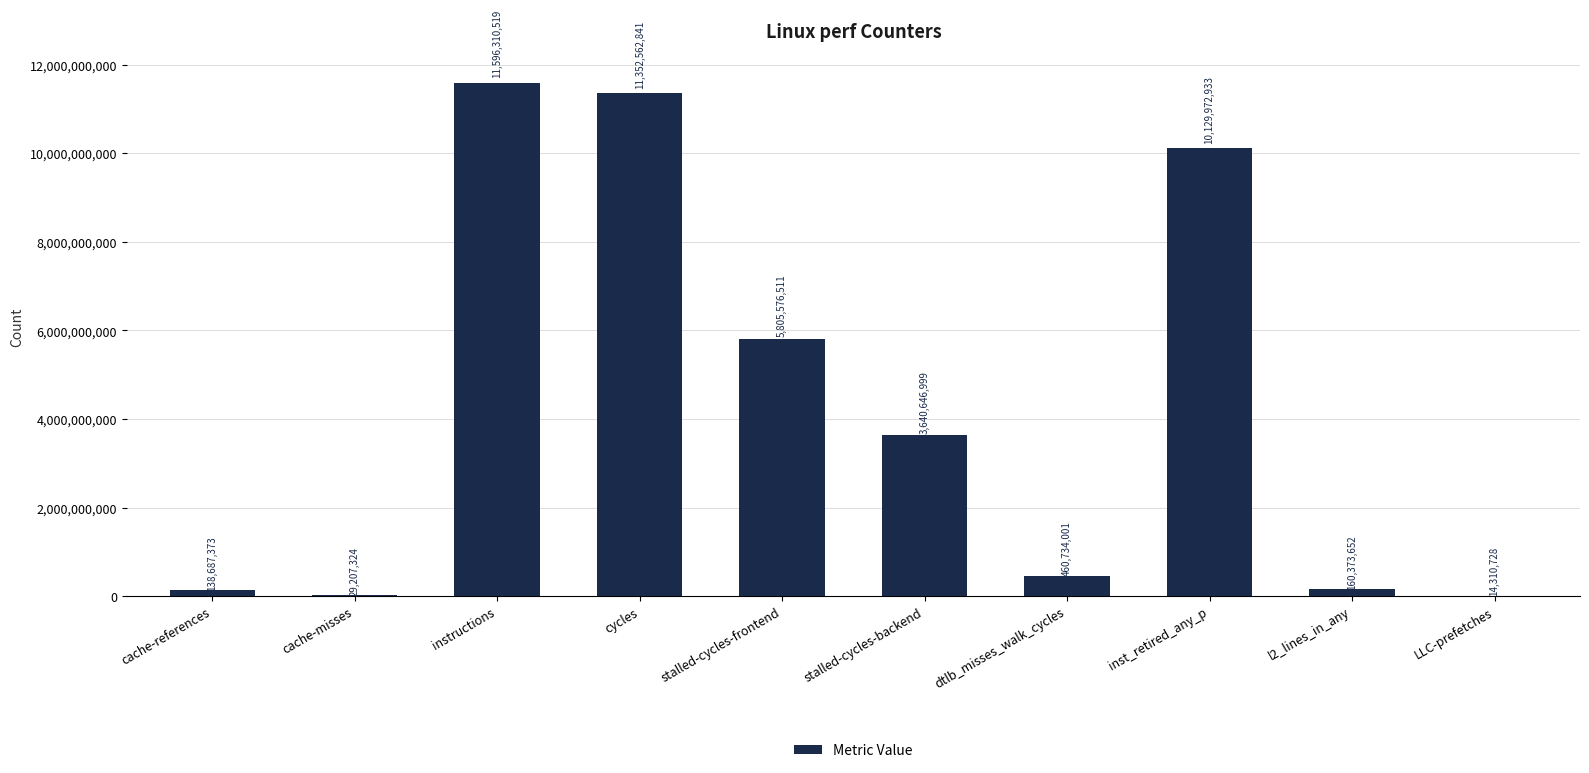

What is the sum of all values?

43328382881